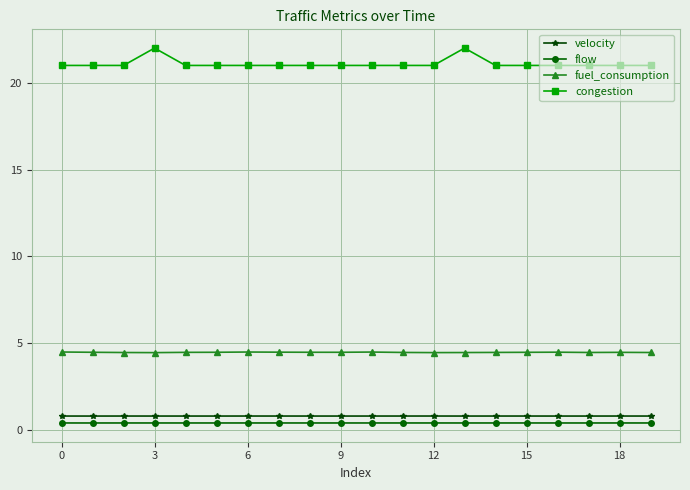

What is the difference between the maximum and minimum values in the congestion series?

1.0